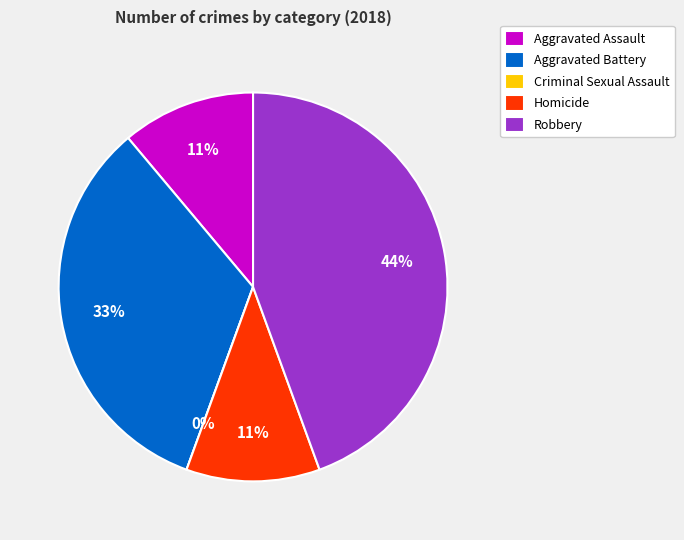

Count the number of slices in the pie.

5